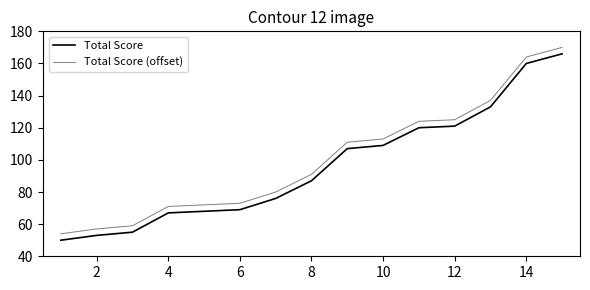

How many lines are shown in the chart?

2